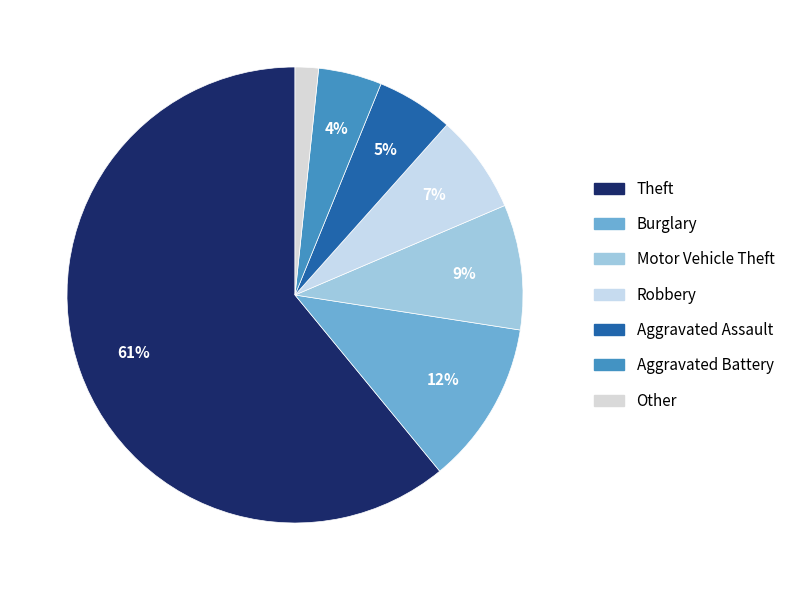

Count the number of slices in the pie.

7